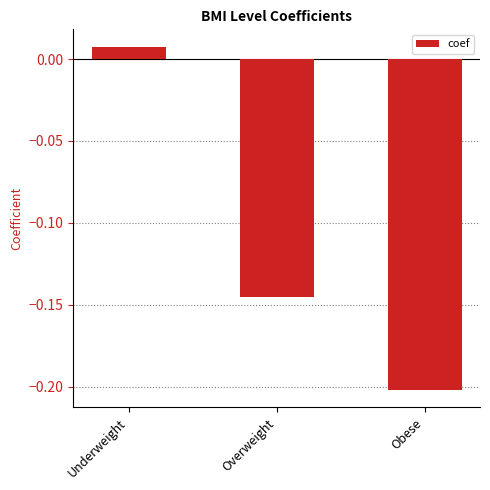

How many data points are less than 0?

2